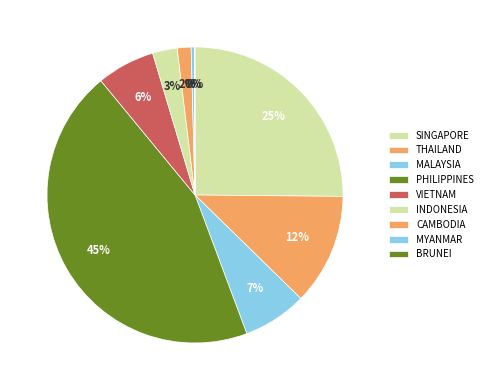

How many segments does this pie chart have?

9